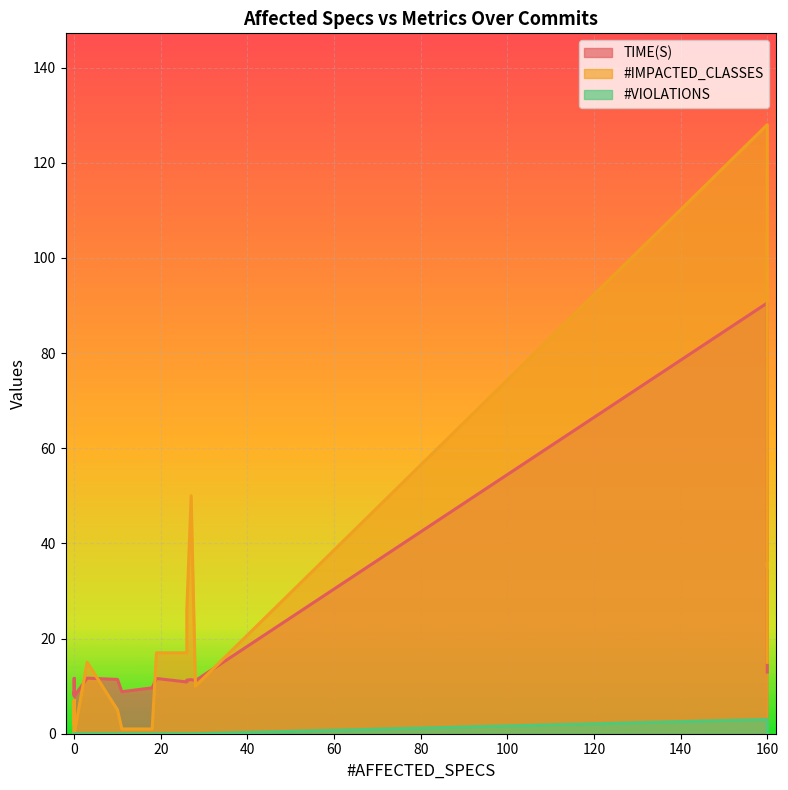

What is the difference between the maximum and second lowest values in the #IMPACTED_CLASSES series?

128.0